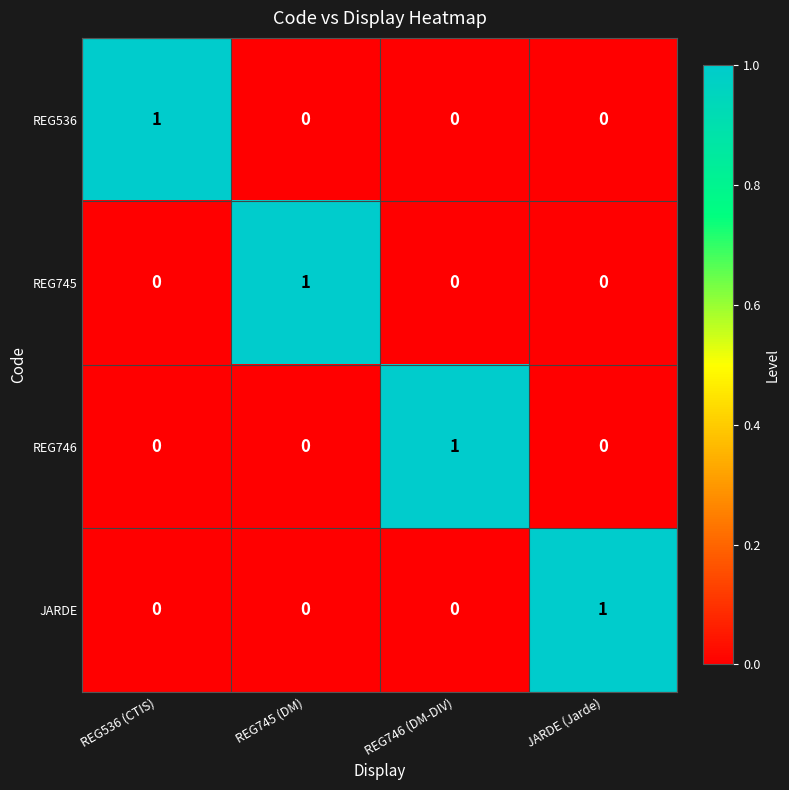

What is the difference between the highest and lowest values at REG536 (CTIS)?

1